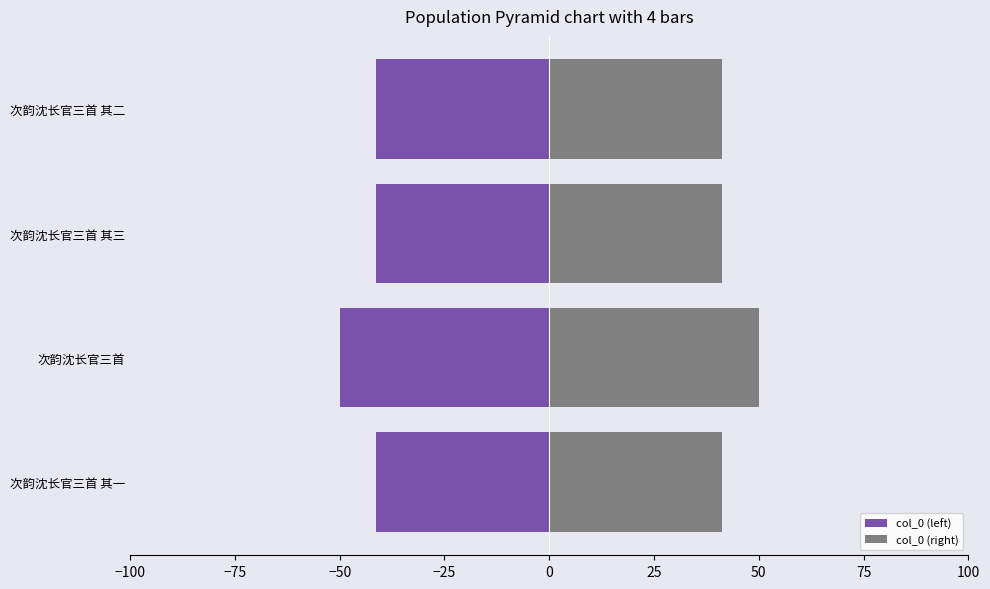

What is the average value of the col_0 (left) series?

-43.4